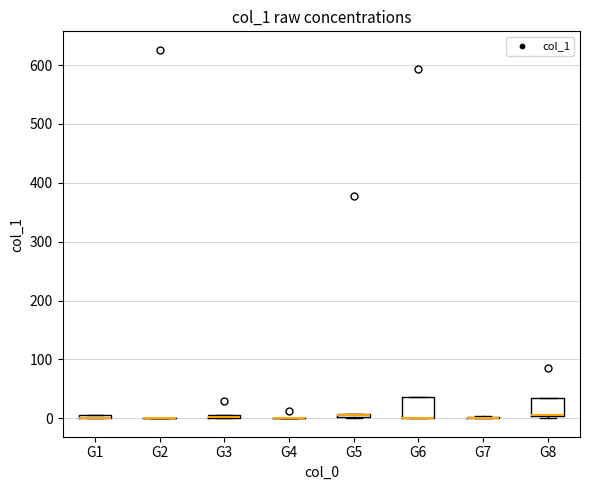

Where is the upper edge of the box for G5 on the y-axis? The values are not printed on the chart, so give them approximately, as read against the axis.

10